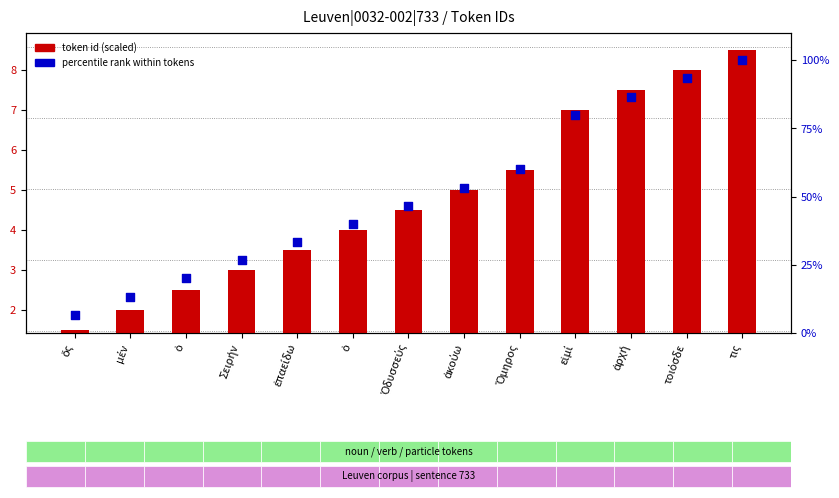

Which series contains the highest Y value?

percentile rank within tokens